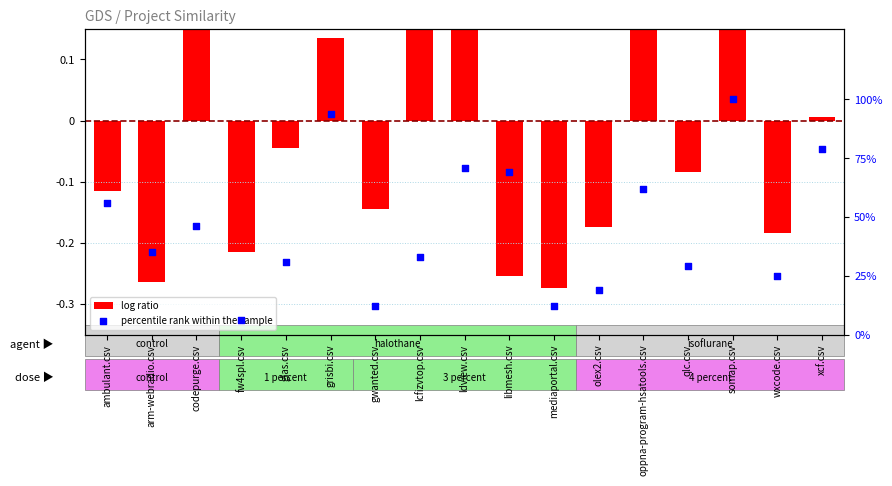

Which series contains the lowest Y value?

log ratio